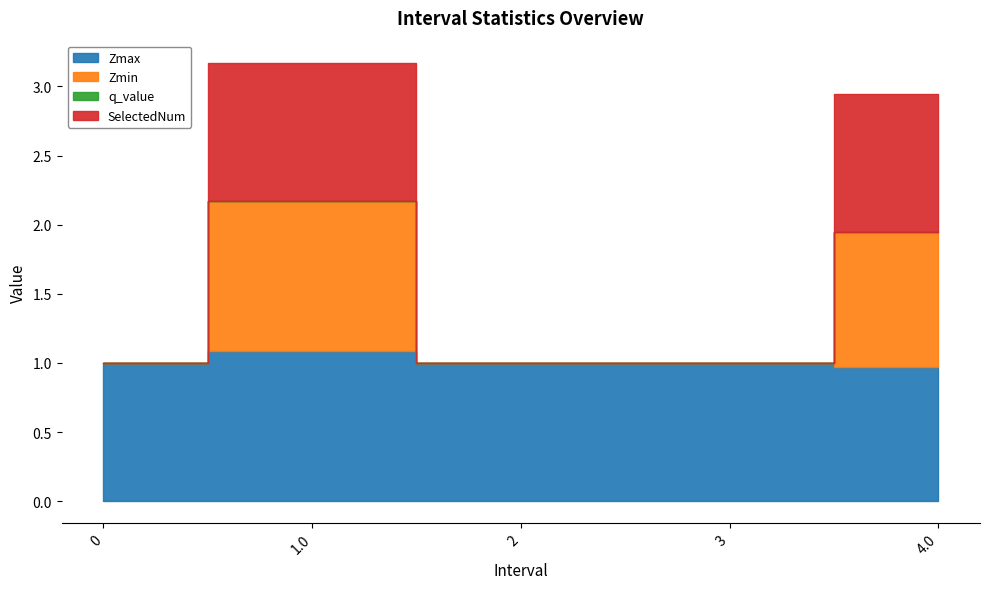

What is the label of the 5th point from the left?

4.0